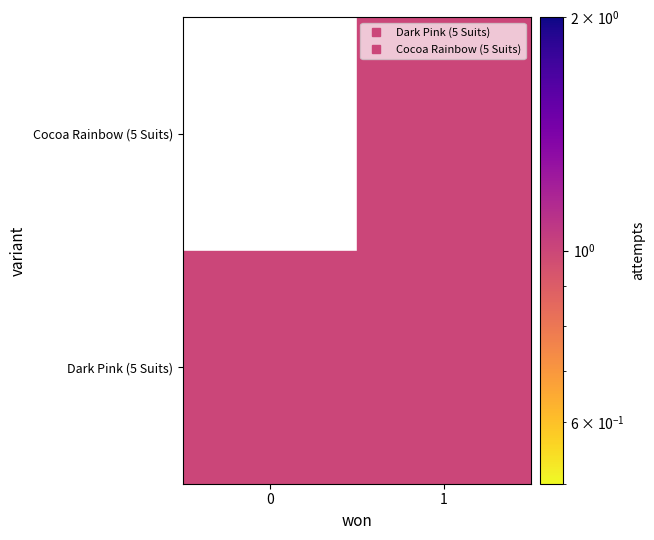

What value does the Dark Pink (5 Suits) series have at 0?

1